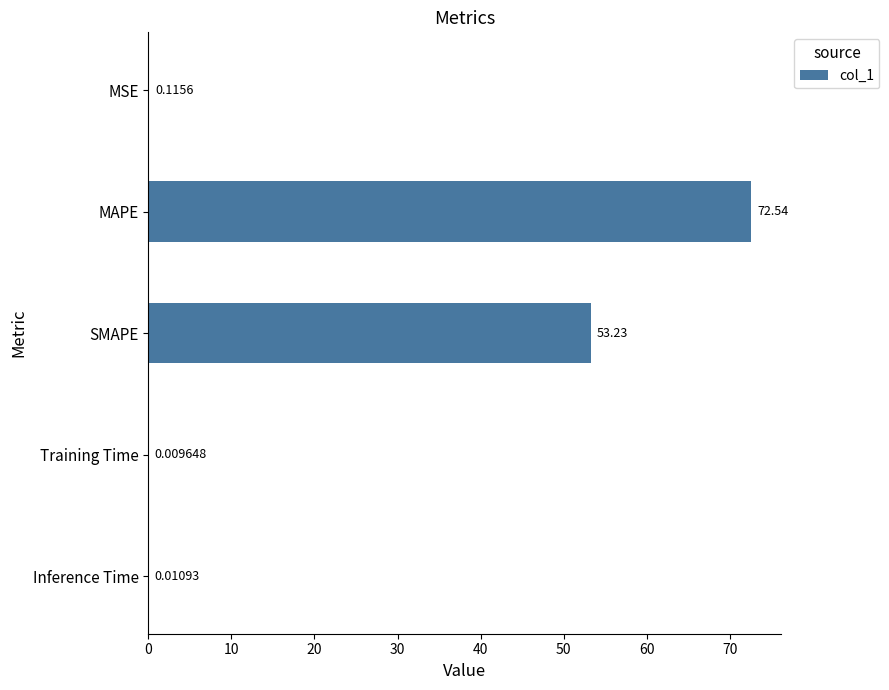

Where is the data nearest to the value 36?

SMAPE